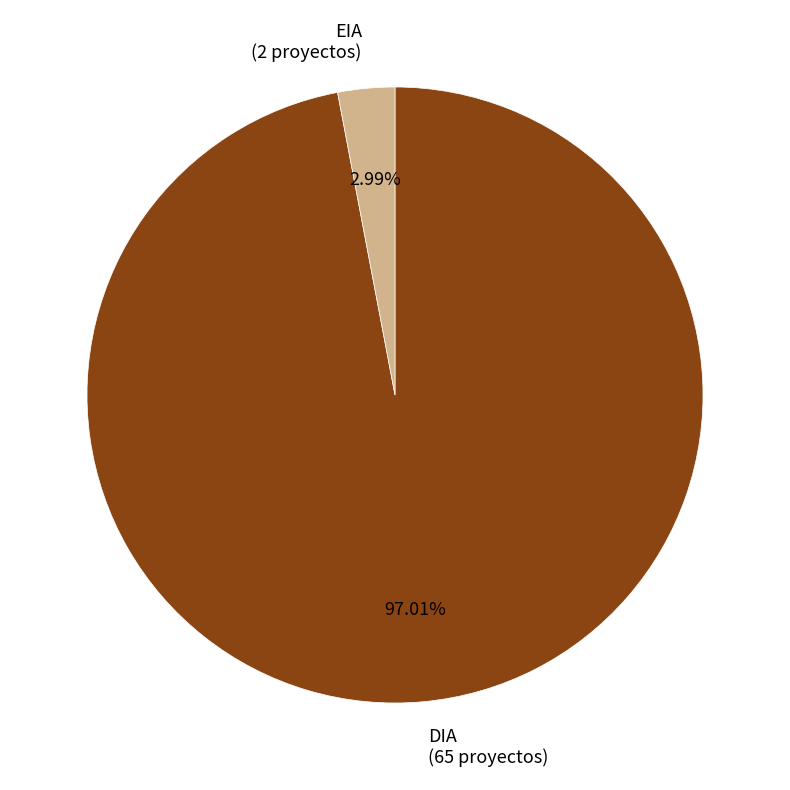

To the nearest percent, what portion does EIA represent?

3%